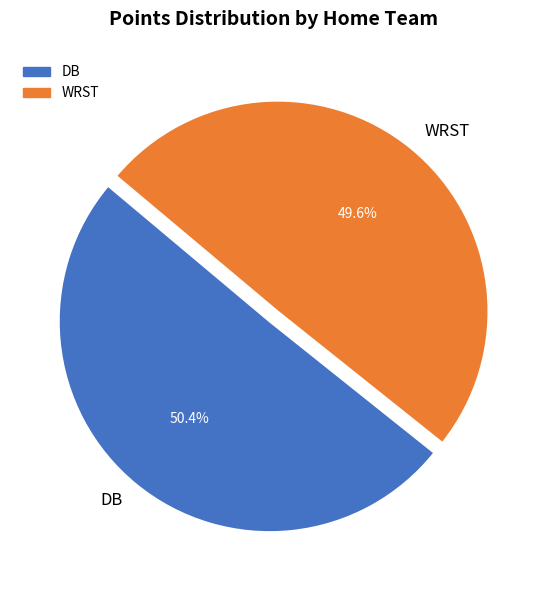

What is the largest slice in the pie chart?

DB